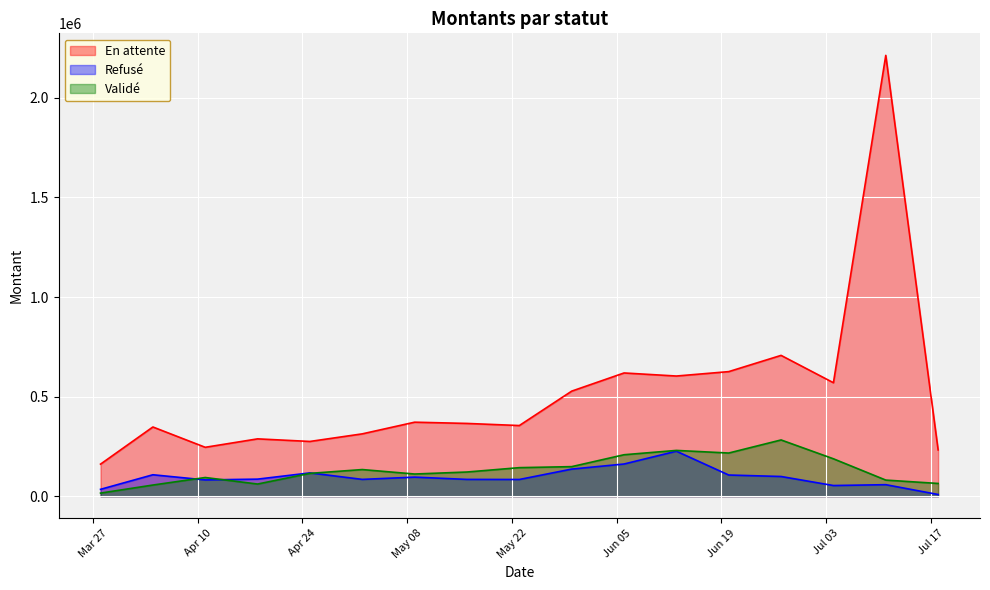

What is the highest value of the En attente series?

2213654.8